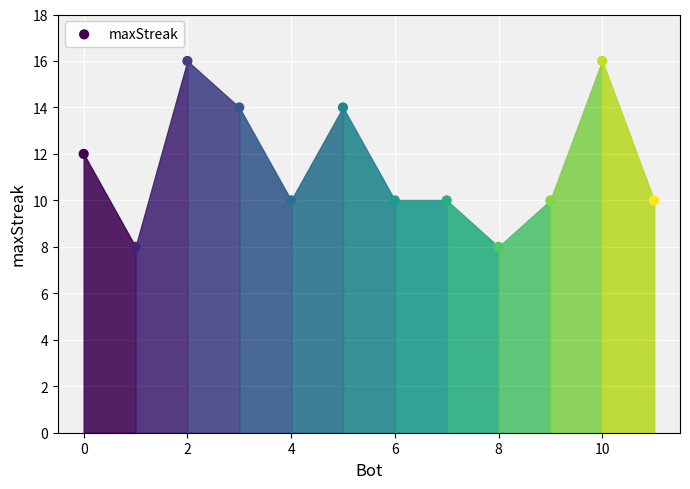

What is the average Y value?

12